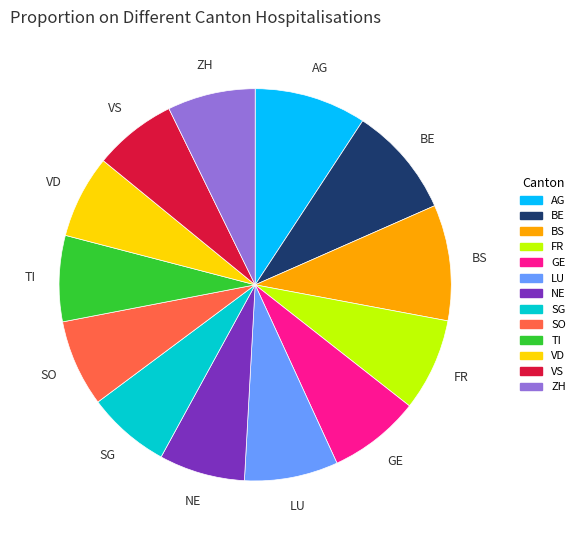

What is the ratio of the value at AG to the value at ZH?

1.3